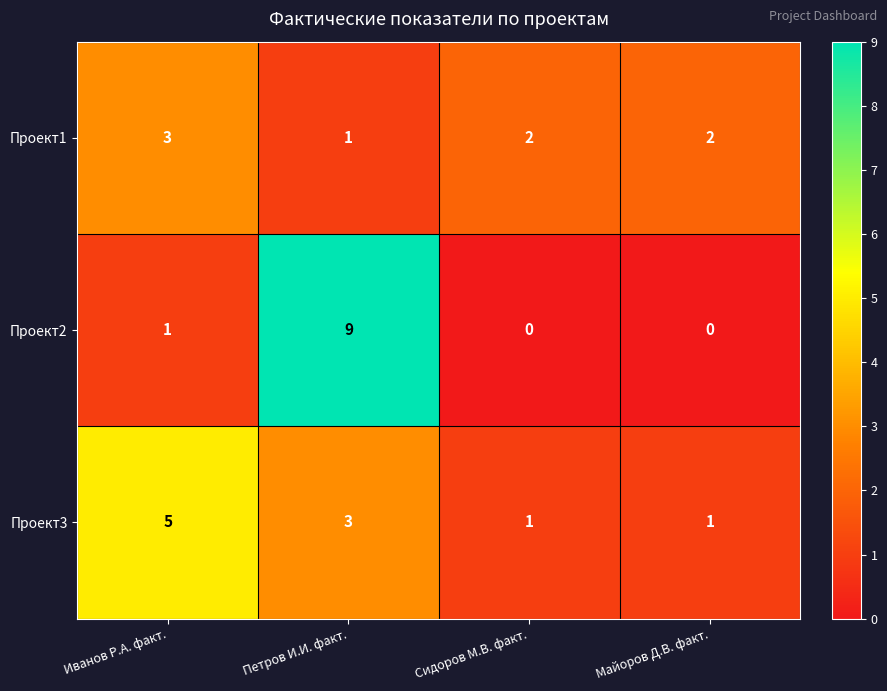

Which series has the largest range (max minus min)?

Проект2